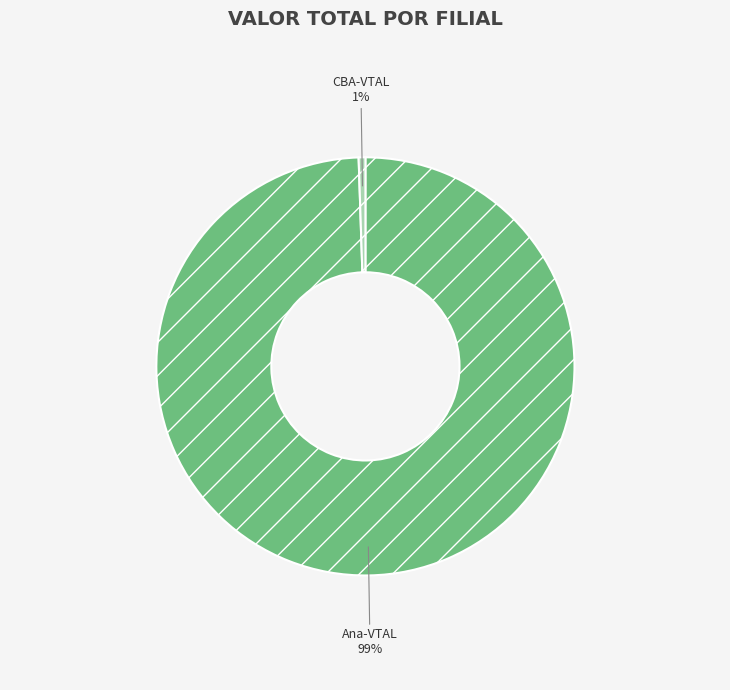

Which category has the biggest portion of the pie?

Ana-VTAL